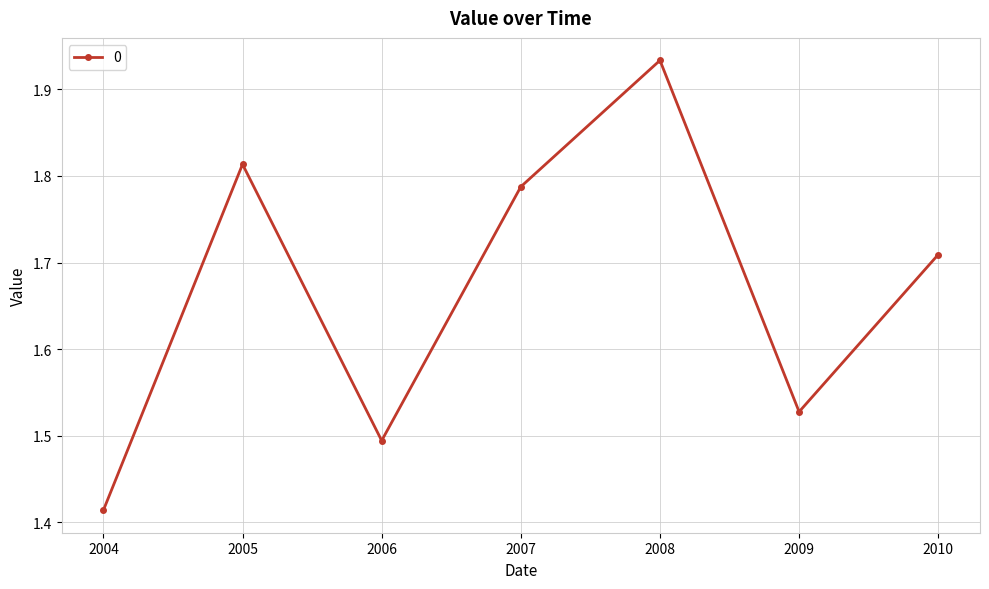

List the labels in order of value, smallest first.

2004, 2006, 2009, 2010, 2007, 2005, 2008